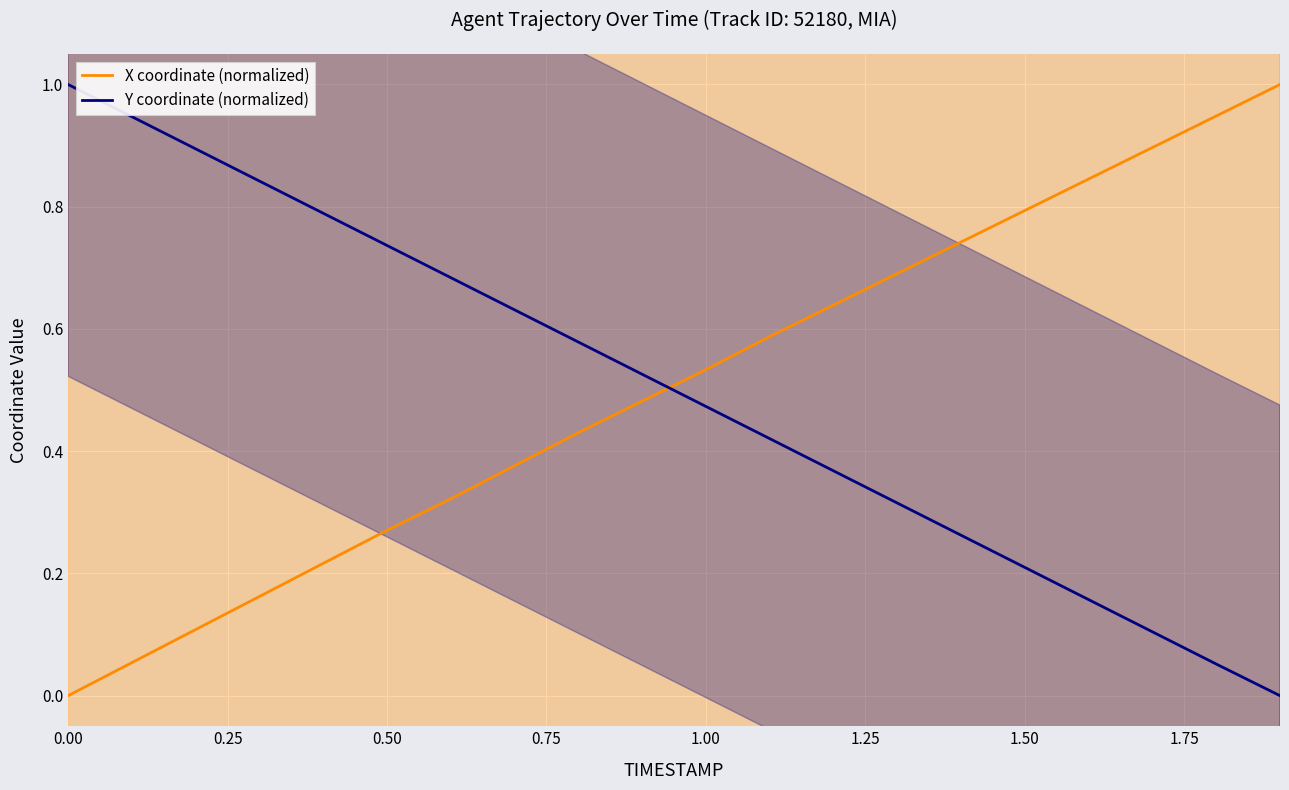

How many times do Y coordinate (normalized) and X coordinate (normalized) cross each other?

1